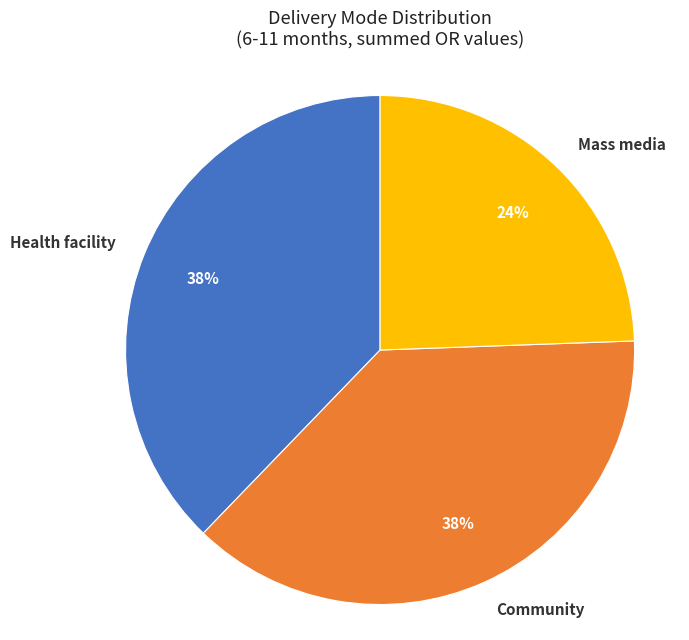

Between Community and Mass media, which is larger?

Community